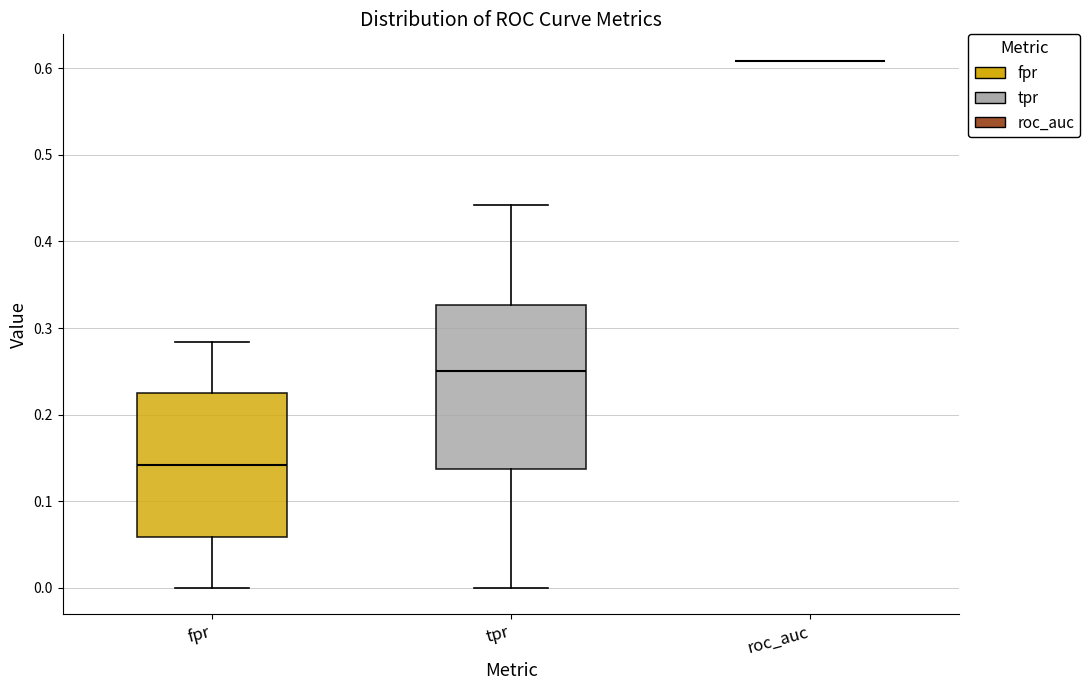

Comparing the boxes themselves (not the whiskers), which one is the tallest?

tpr